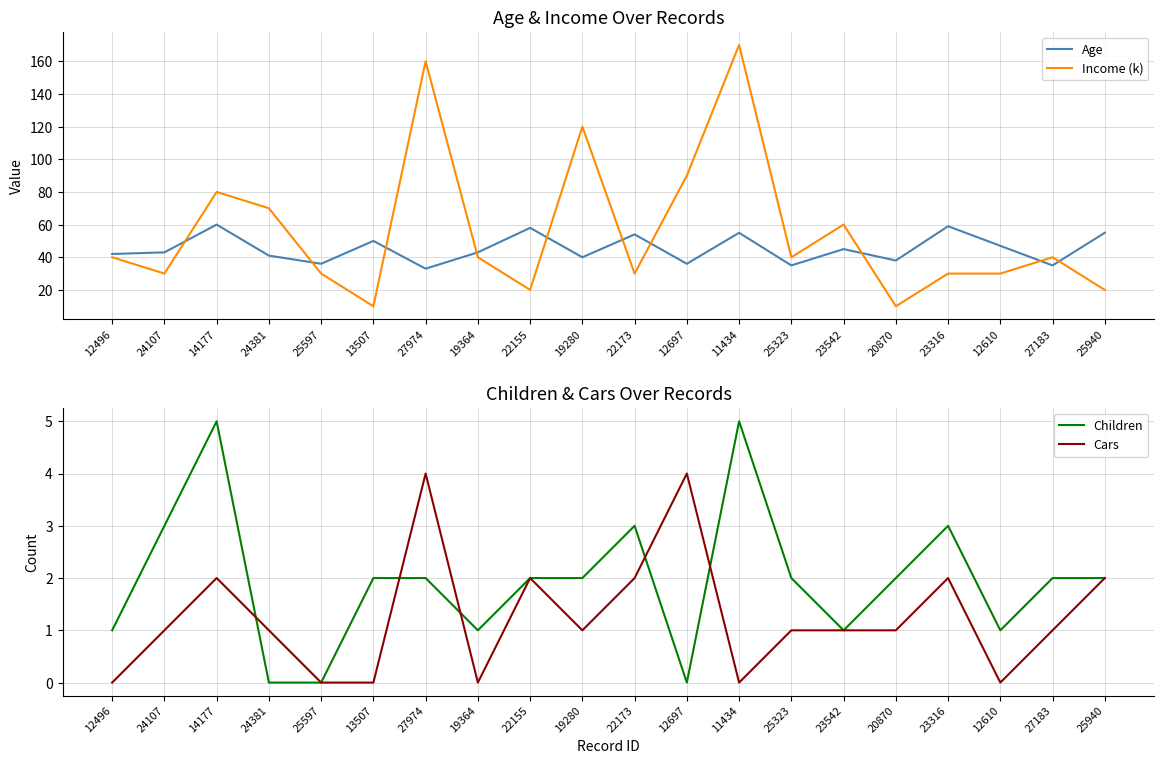

What are all the series names shown in the legend?

Age, Income (k), Children, Cars